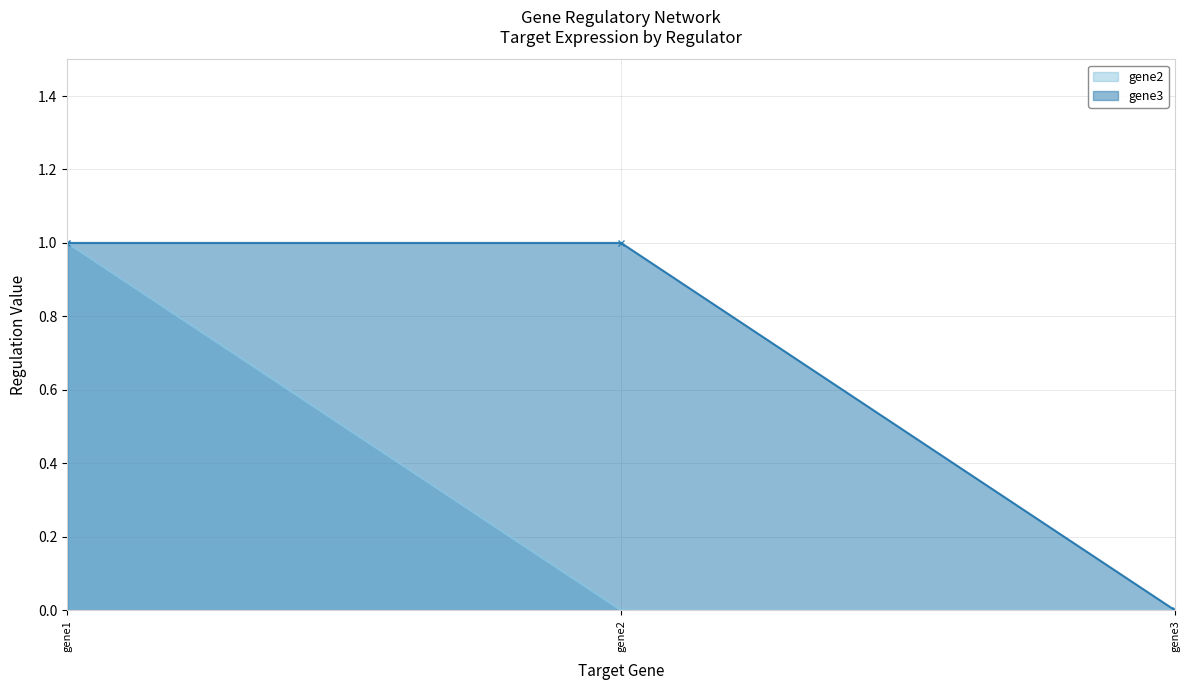

Reading left to right, what are all the values shown in this chart?

gene2 (line): gene1=1	gene2=0	gene3=0
gene3 (line): gene1=1	gene2=1	gene3=0